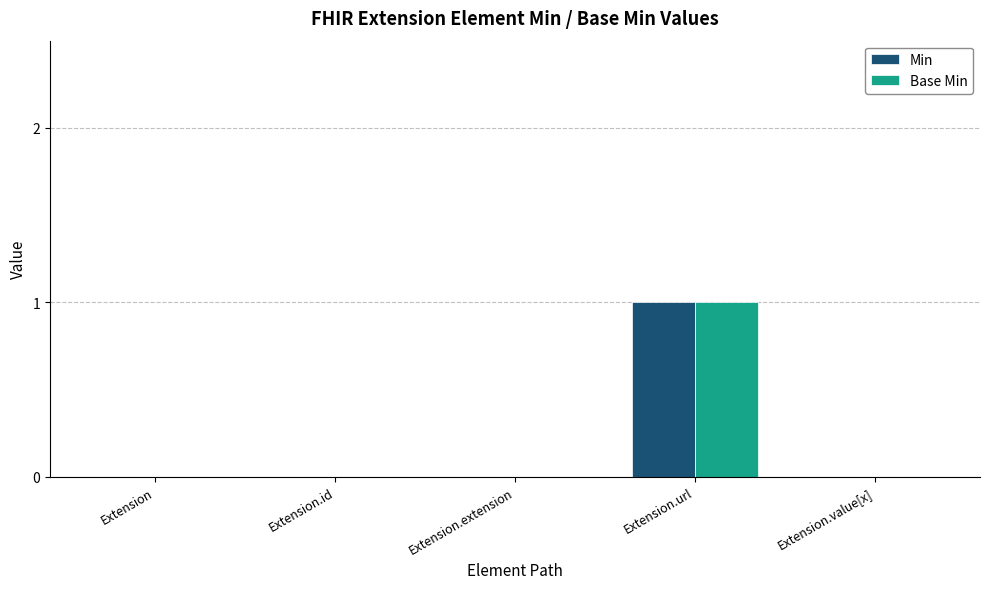

Reading left to right, transcribe all the data shown in this chart.

Min: Extension=0	Extension.id=0	Extension.extension=0	Extension.url=1	Extension.value[x]=0
Base Min: Extension=0	Extension.id=0	Extension.extension=0	Extension.url=1	Extension.value[x]=0